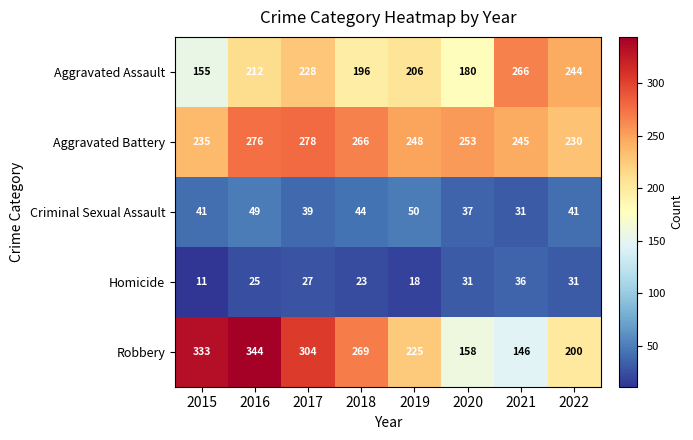

What is the spread (max minus min) of values at 2020?

222